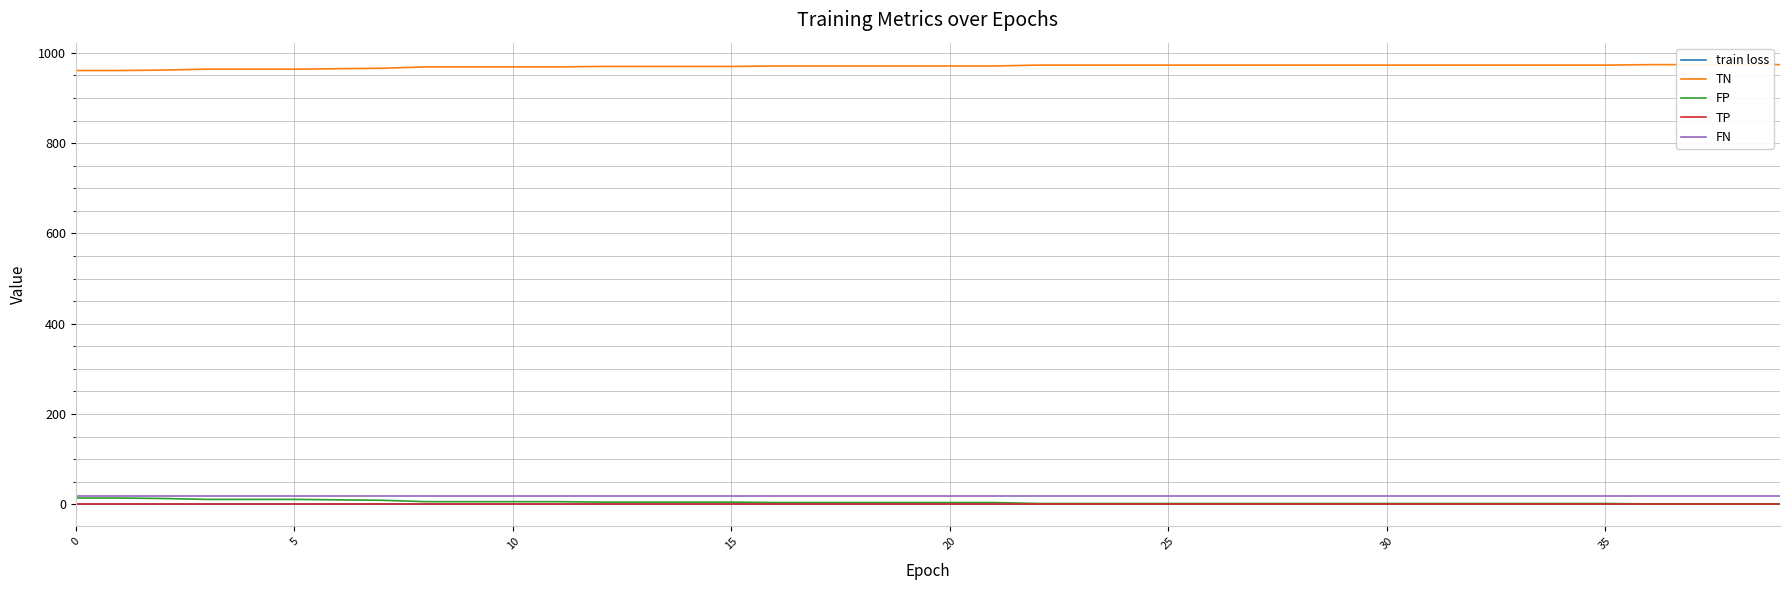

Is it true that TN equals 973.0 at 22?

True